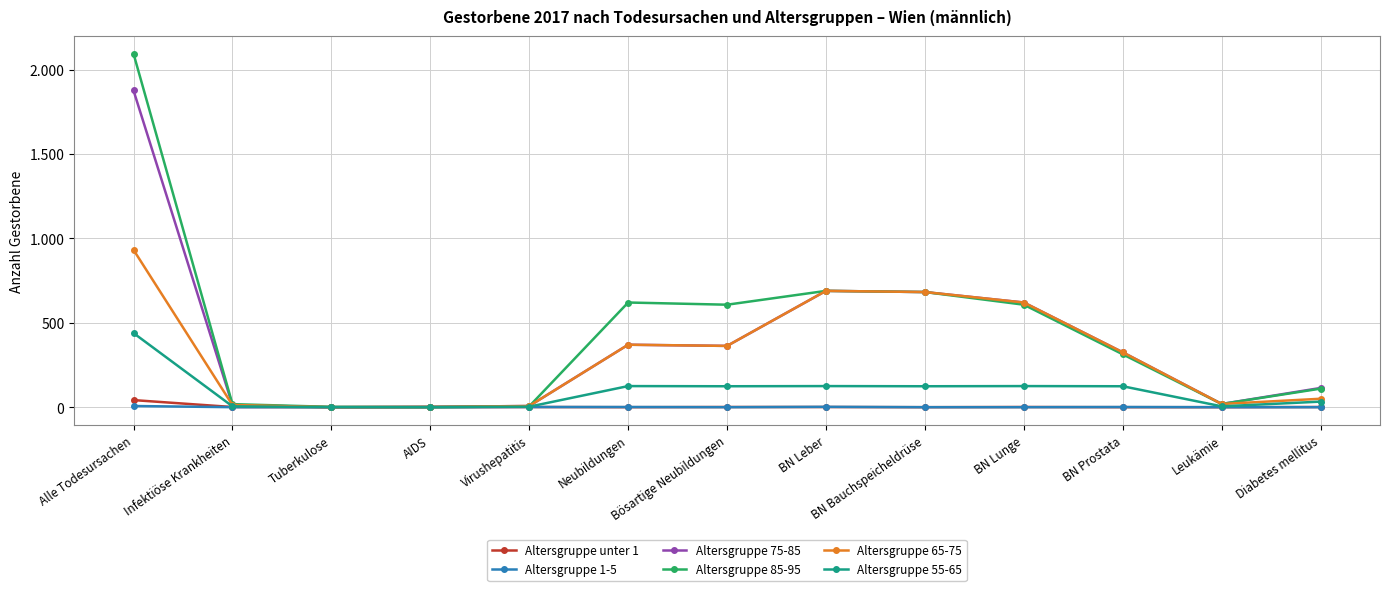

What are all the series names shown in the legend?

Altersgruppe unter 1, Altersgruppe 1-5, Altersgruppe 75-85, Altersgruppe 85-95, Altersgruppe 65-75, Altersgruppe 55-65